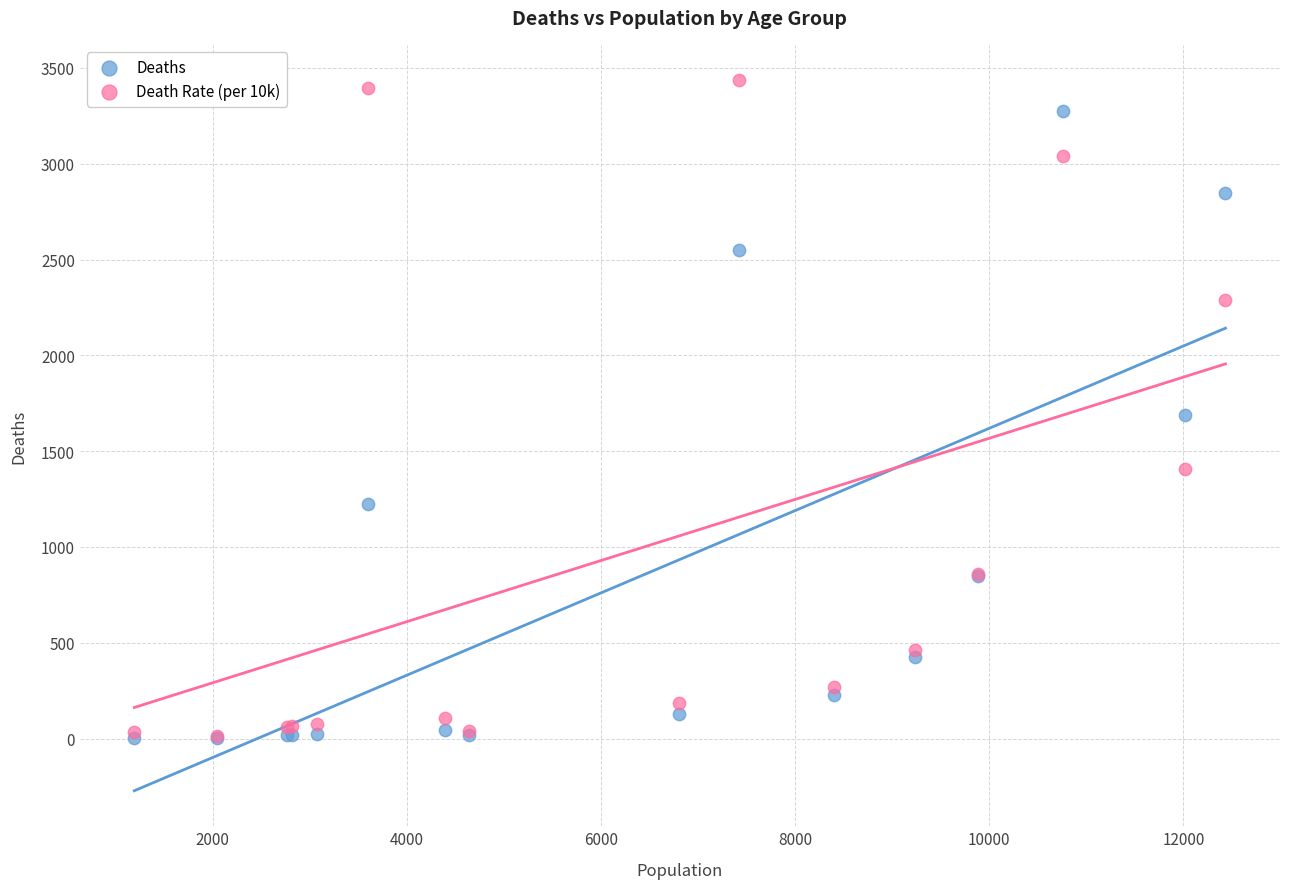

In the Deaths series, what Y value is closest to 1638?

1690.0